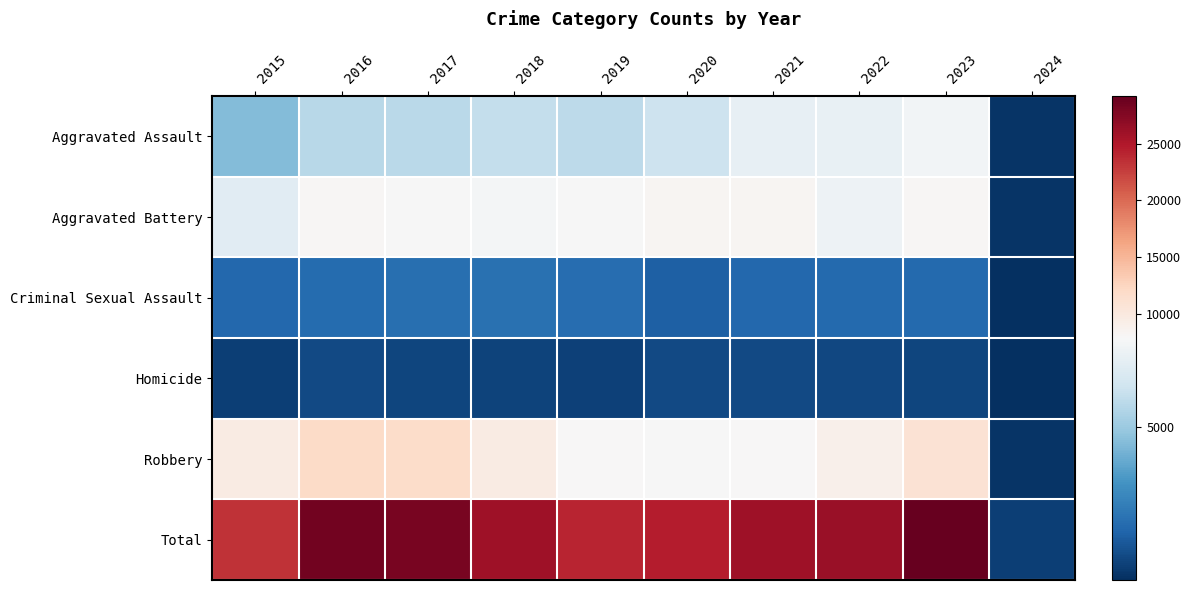

What is the difference between the highest and lowest values at 2021?

25221